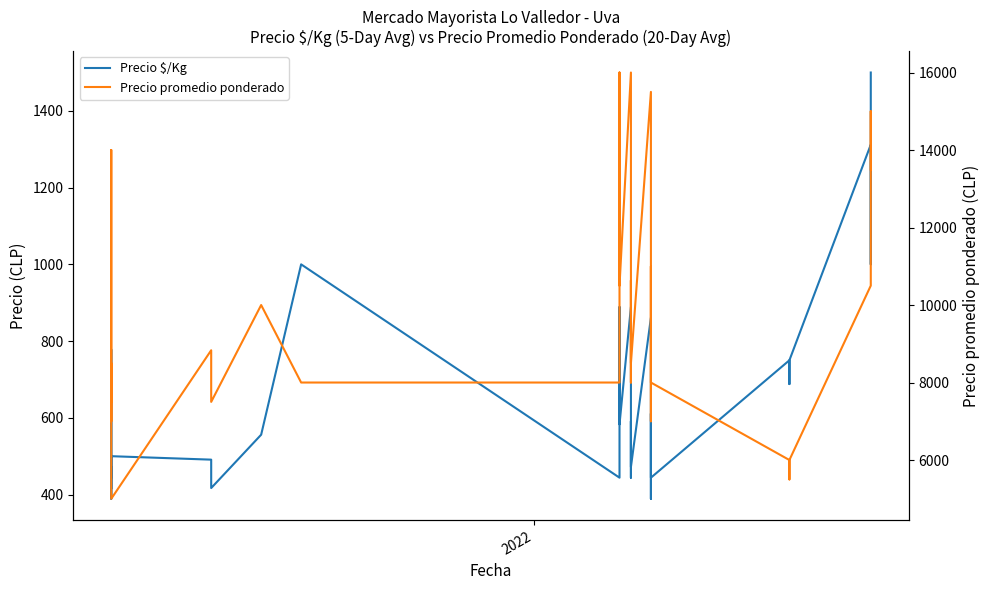

Reading left to right, extract all data points from this chart.

Precio $/Kg: 417	444	472	389	389	778	528	528	528	444	500	491	417	417	556	1000	444	889	833	583	583	889	556	556	444	583	583	591	472	861	528	389	611	444	750	688	750	1312	1000	1500
Precio promedio ponderado: 7500	8000	8500	7000	7000	14000	9500	9500	9500	8000	5000	8833	7500	7500	10000	8000	8000	16000	15000	10500	10500	16000	10000	10000	8000	10500	10500	10635	8500	15500	9500	7000	11000	8000	6000	5500	6000	10500	15000	13500